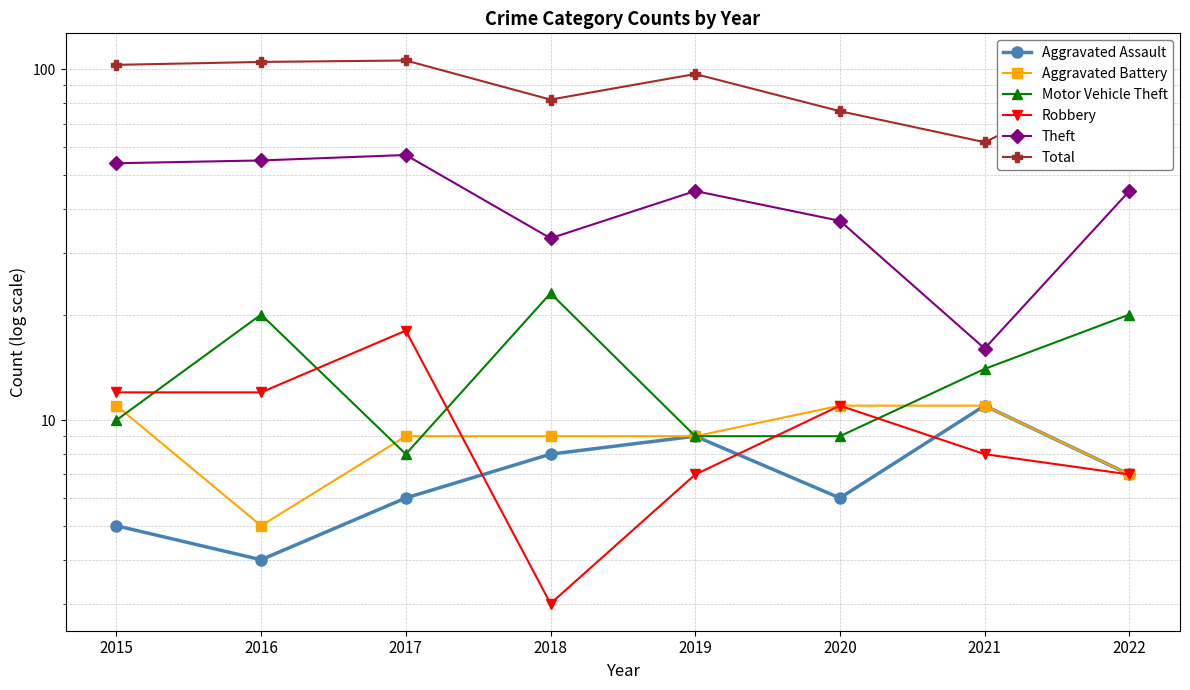

What is the sum of the Total values at 2020 and 2018?

158